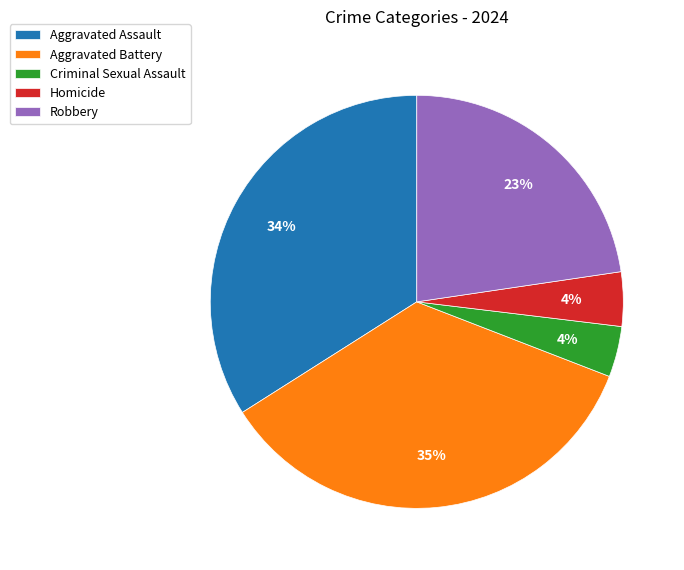

To the nearest percent, what percentage of the pie is Aggravated Assault?

34%